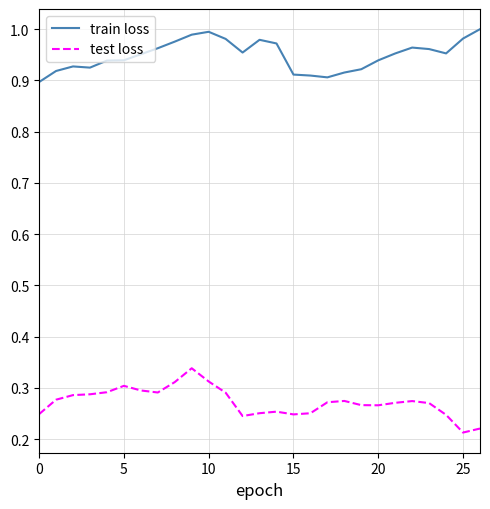

How many categories are shown in the chart?

27